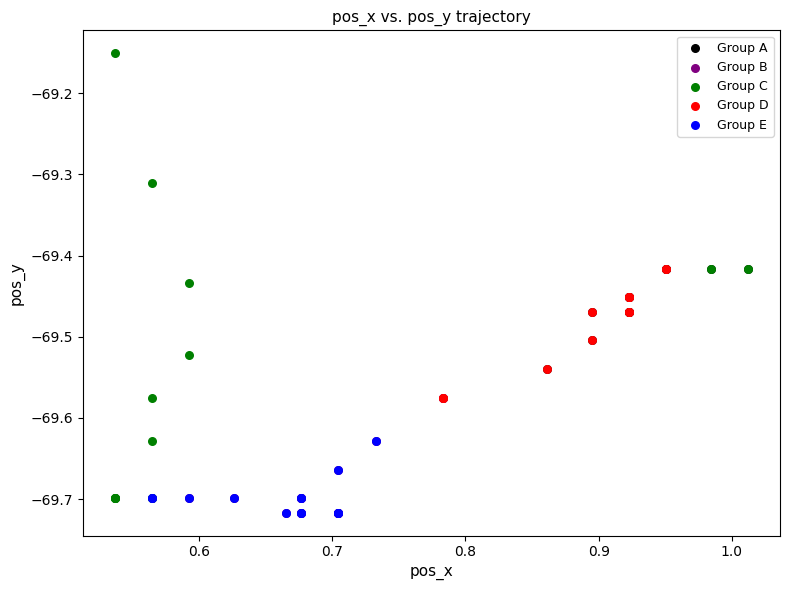

Which series contains the highest Y value?

Group C